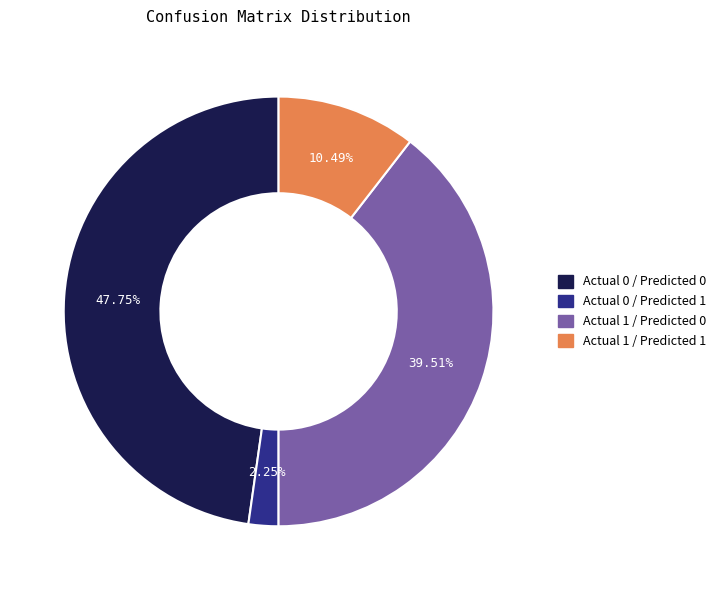

To the nearest percent, what is the average slice percentage?

25%